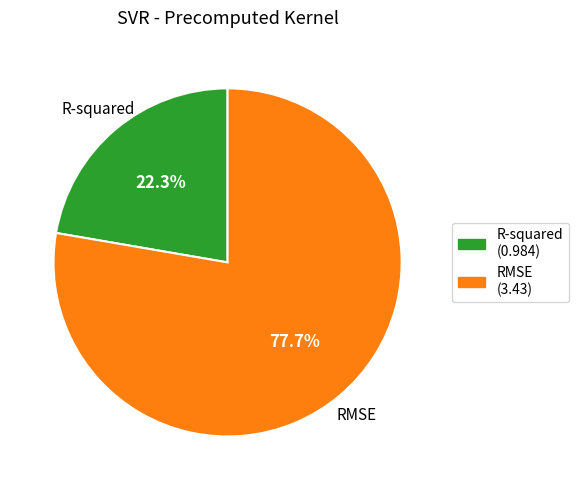

To the nearest percent, what is the combined percentage of RMSE and R-squared?

100%